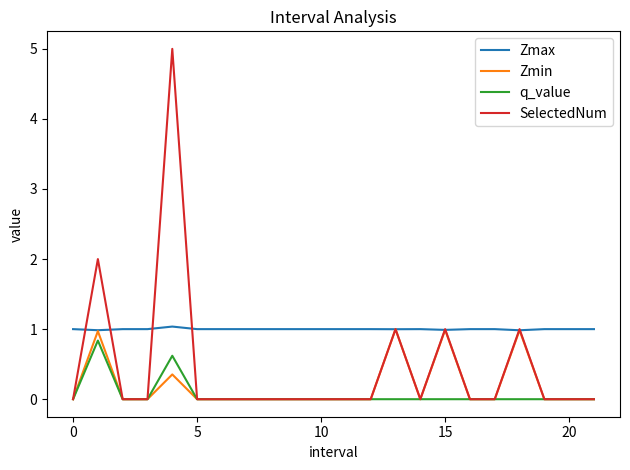

Which series has the widest spread of values?

SelectedNum